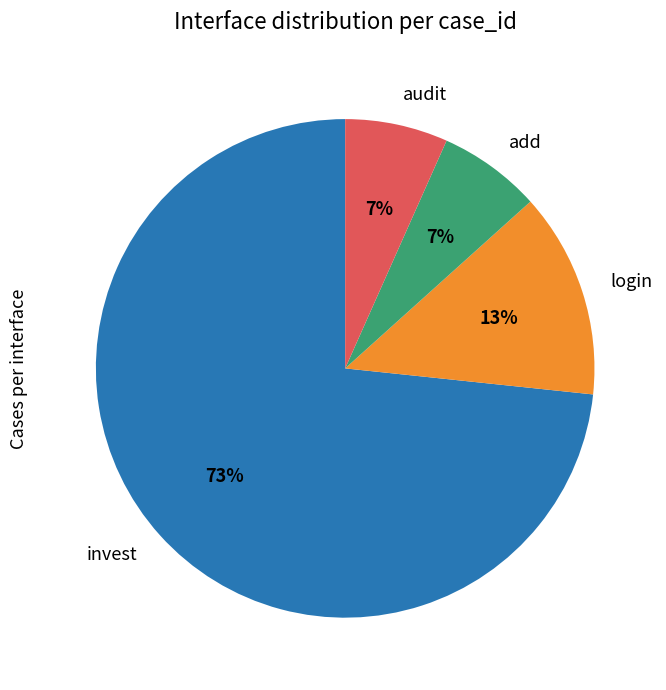

To the nearest percent, what portion does add represent?

7%